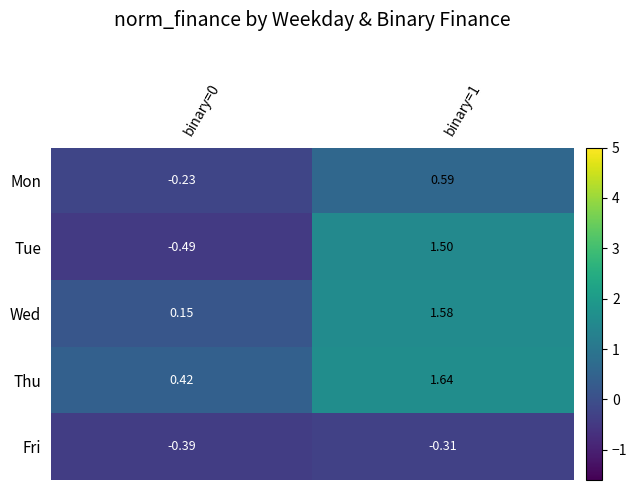

Which series changed the most between binary=0 and binary=1?

Tue